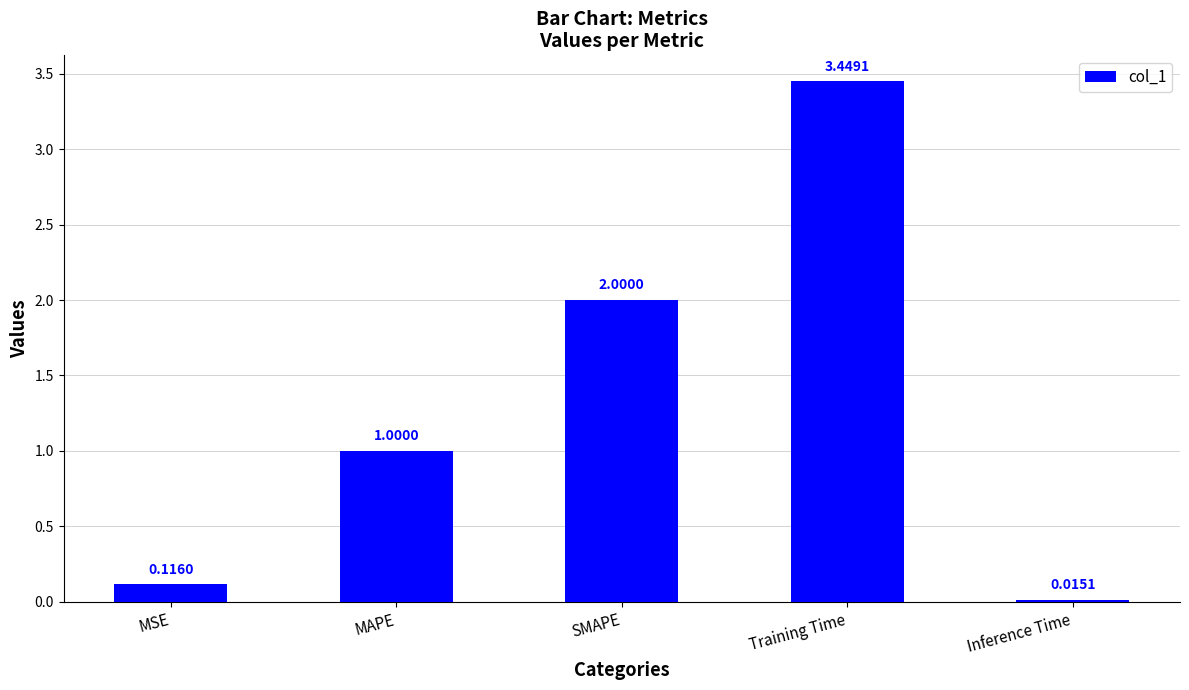

What is the label of the 3rd bar from the right?

SMAPE